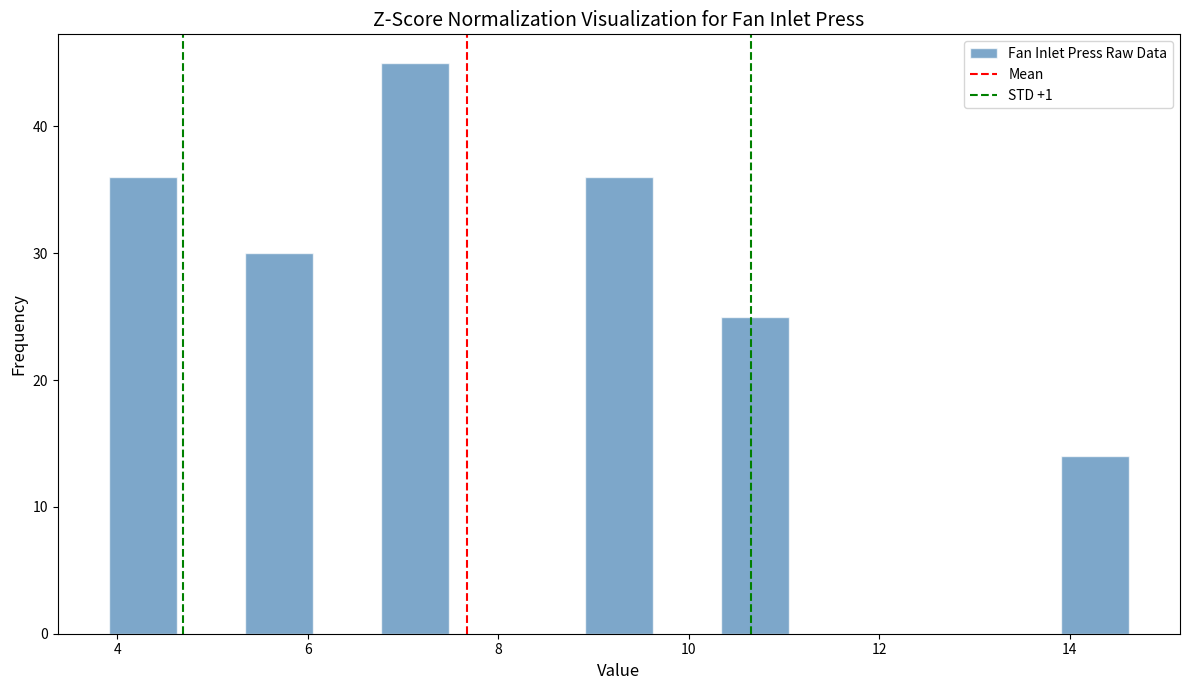

Around what value on the x-axis is the tallest bar? Give the approximate position of its centre, as read against the axis.

7.2